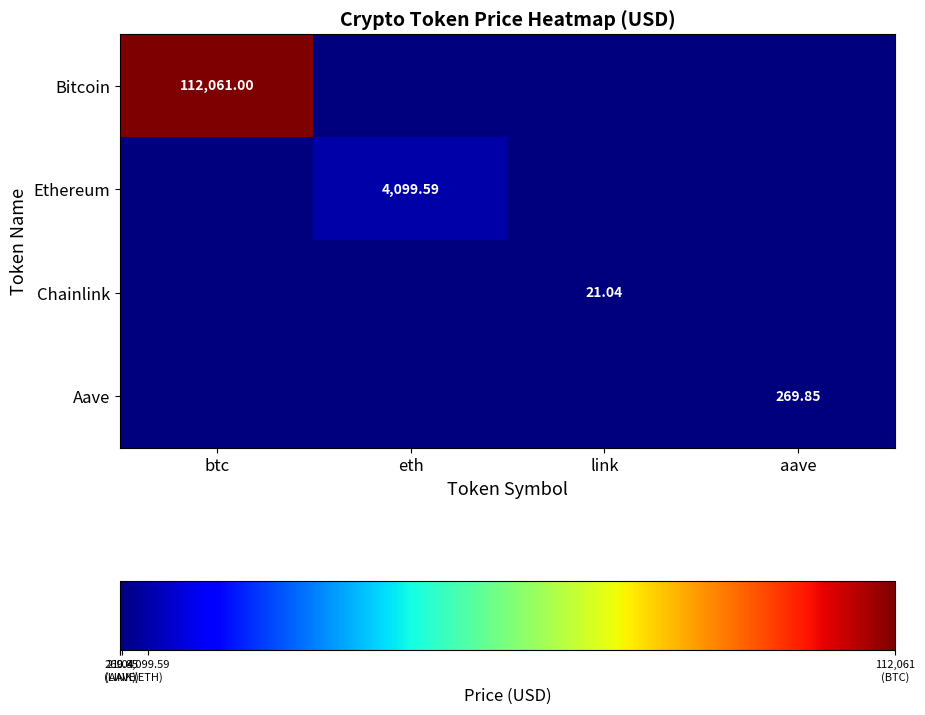

What is the greatest value displayed?

112061.0